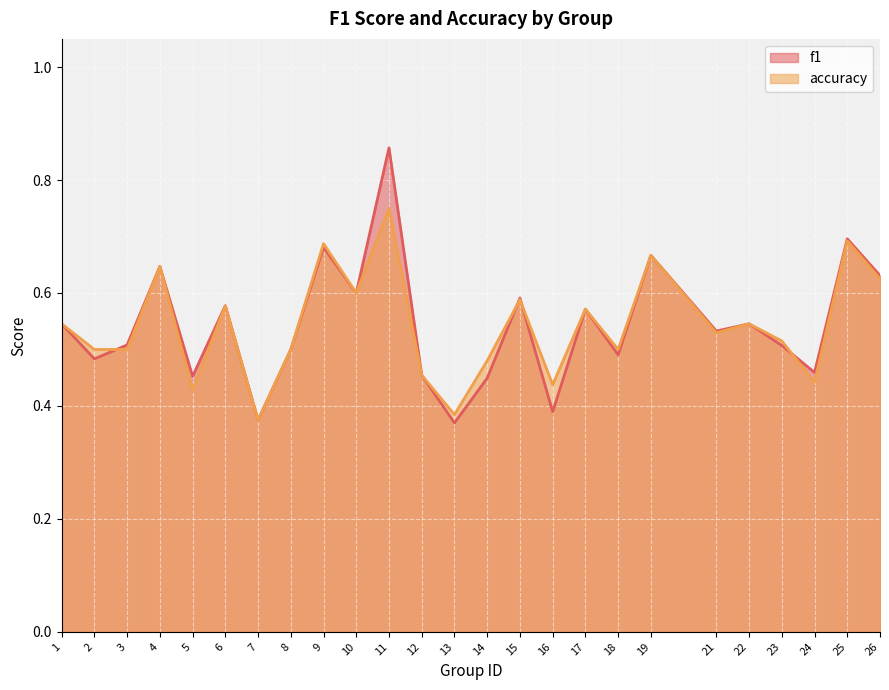

True or false: accuracy has a value of 0.5 at 3.

True